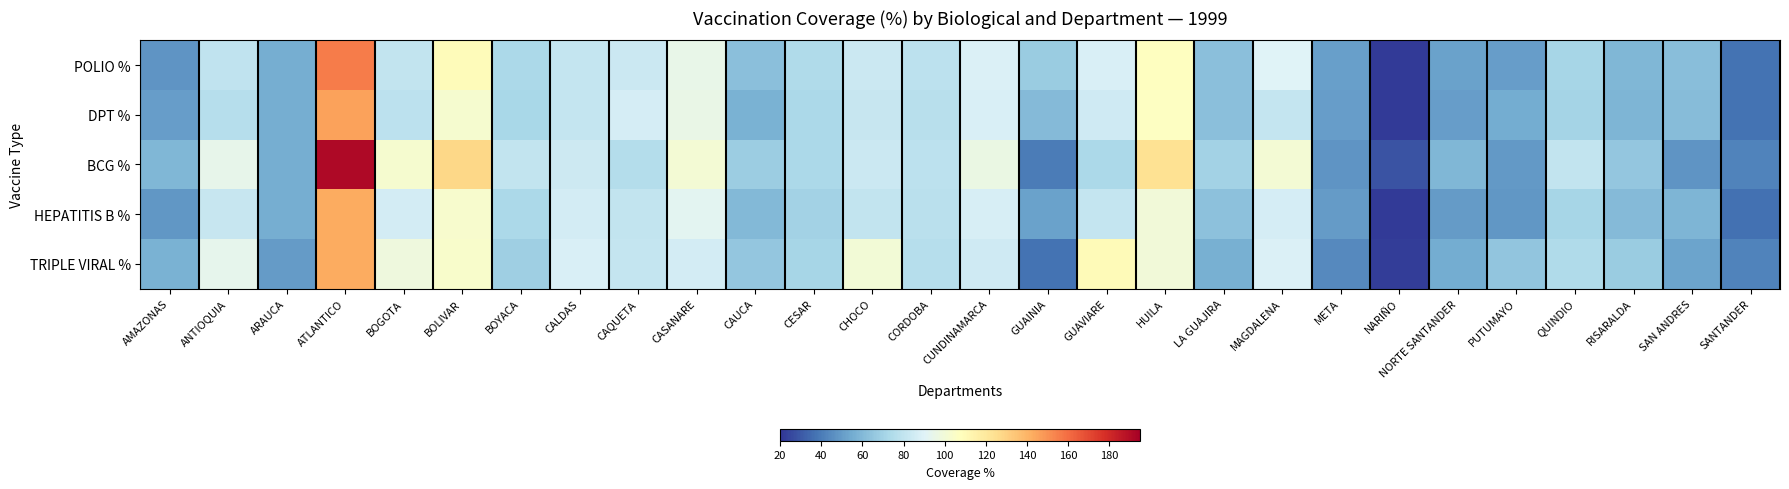

Rank the series by their maximum value, from highest to lowest.

BCG %, POLIO %, DPT %, HEPATITIS B %, TRIPLE VIRAL %